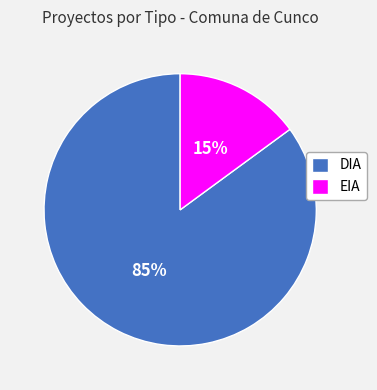

True or false: EIA accounts for 15% of the total.

True